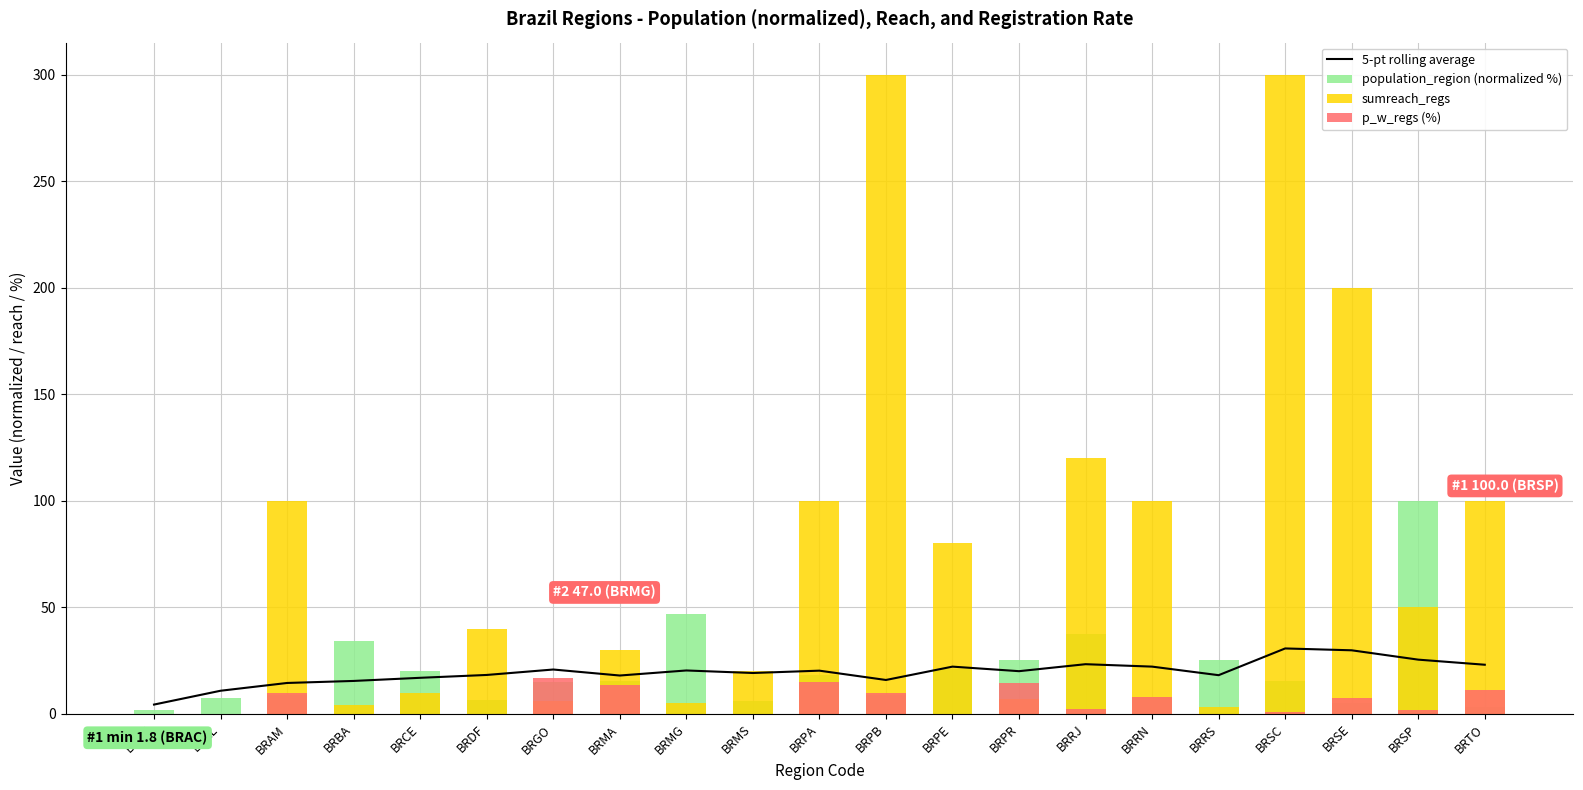

Which label corresponds to the largest value in the chart?

BRPB